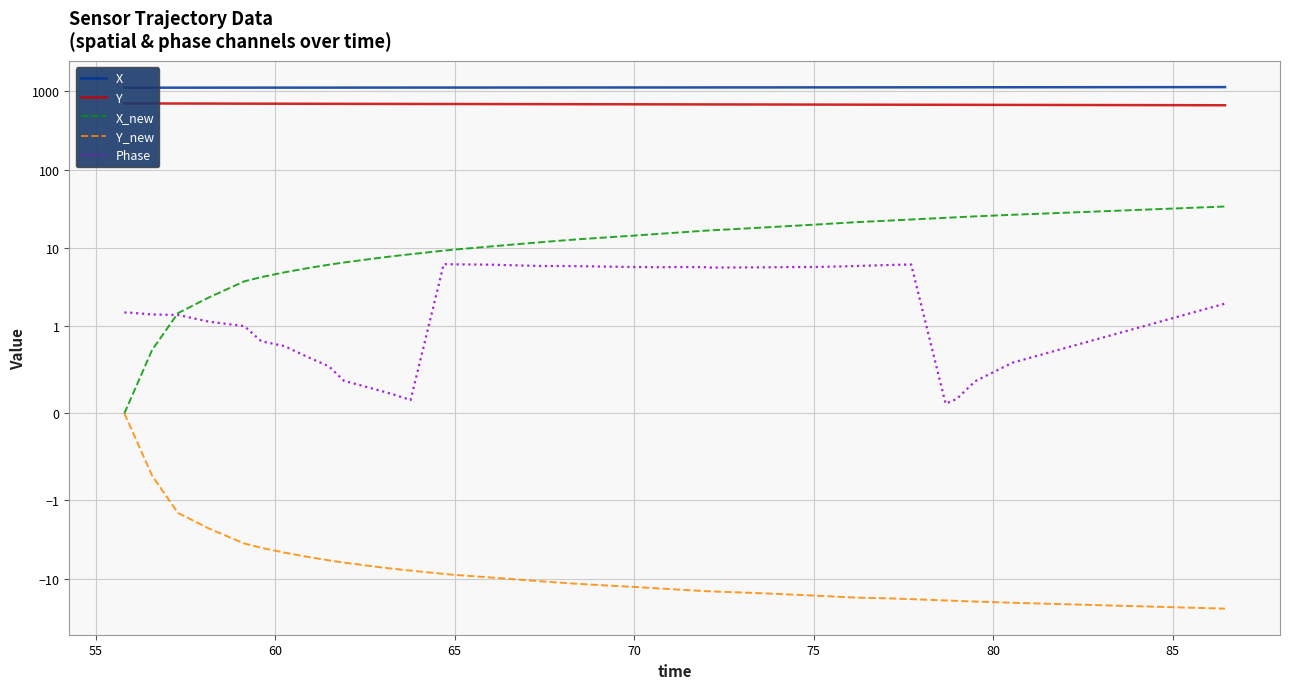

How many data points does each series have?

40